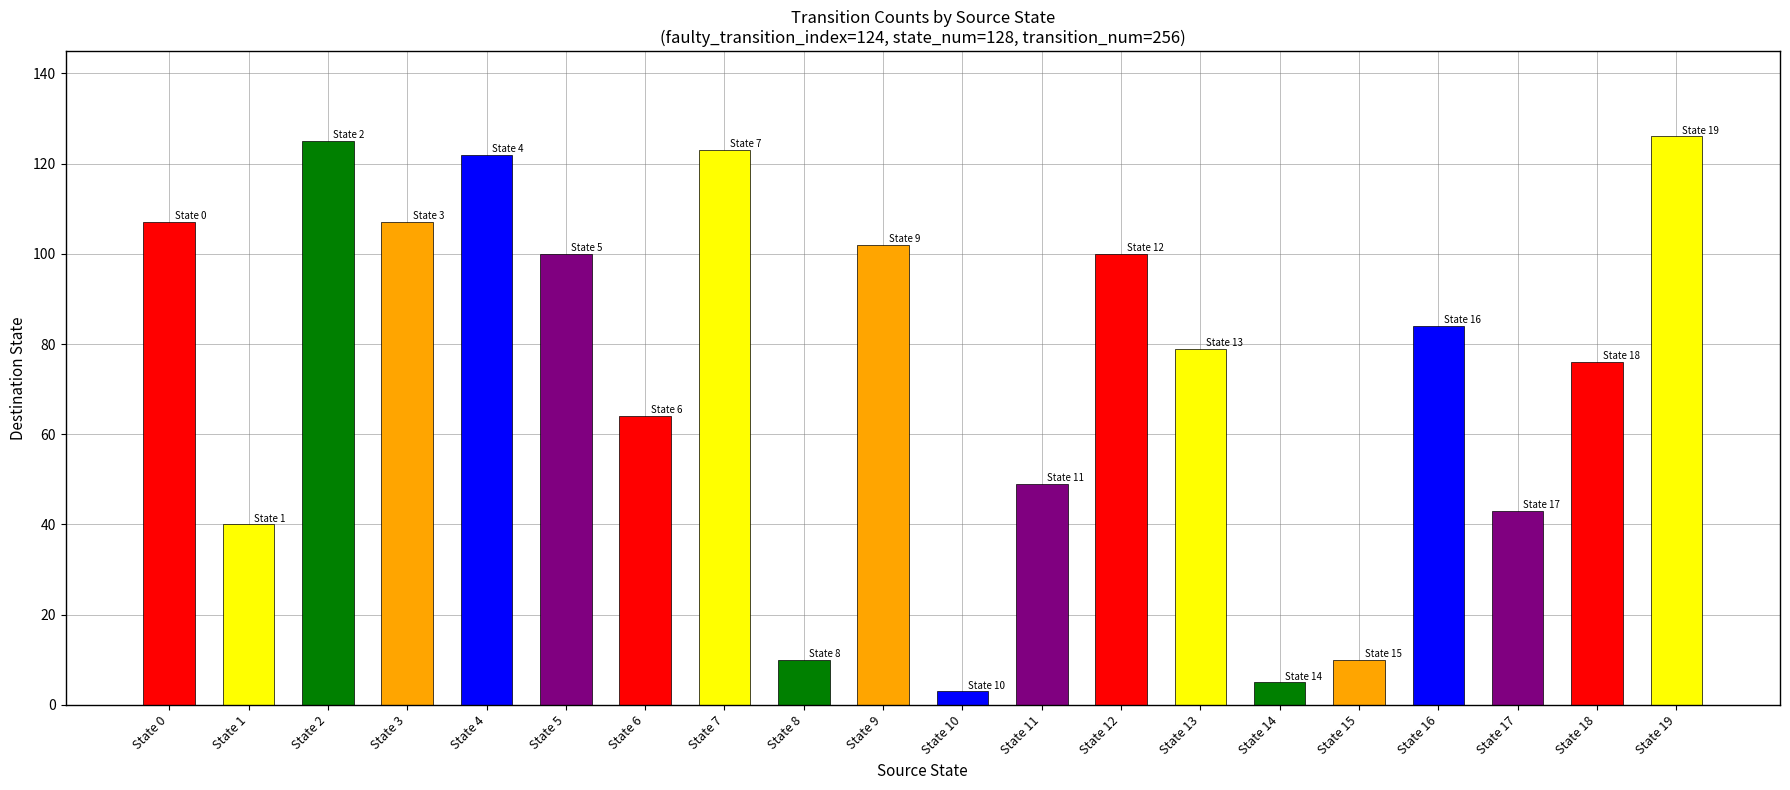

What is the sum of all values?

1475